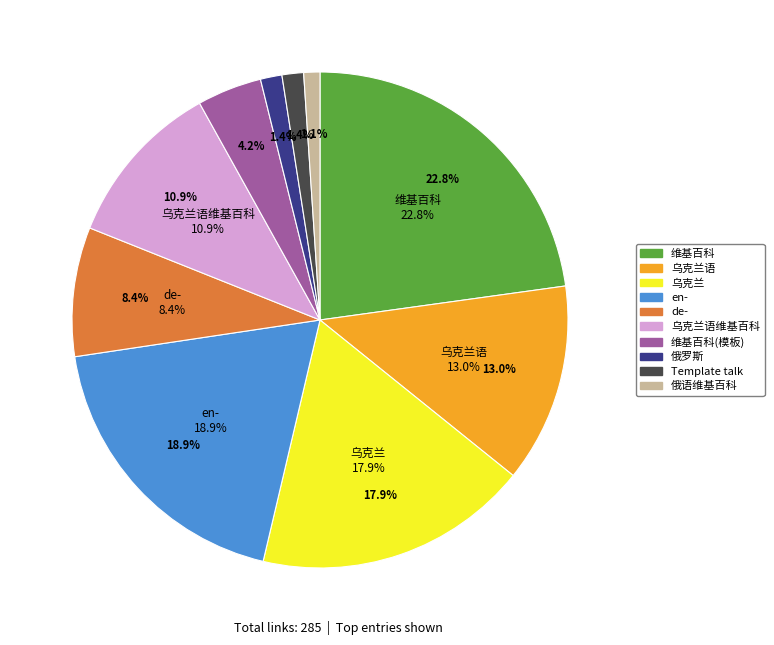

To the nearest percent, what portion does 乌克兰语维基百科 represent?

11%